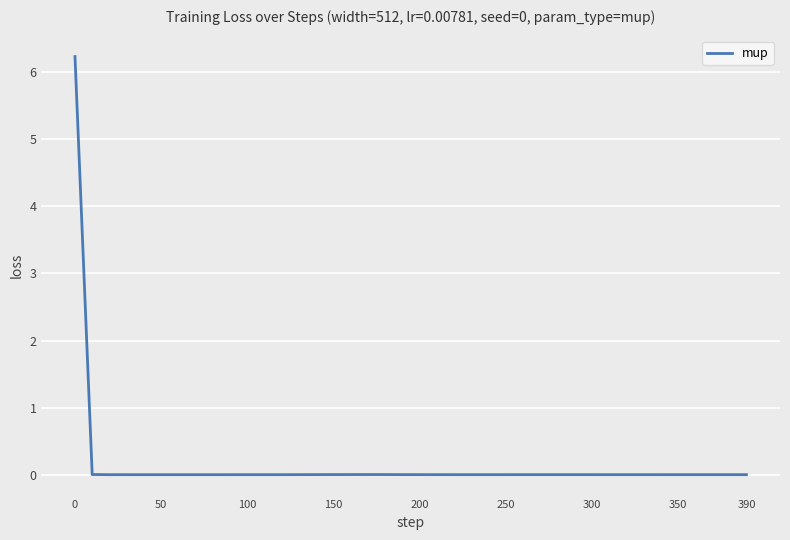

What is the maximum value shown in the chart?

6.2